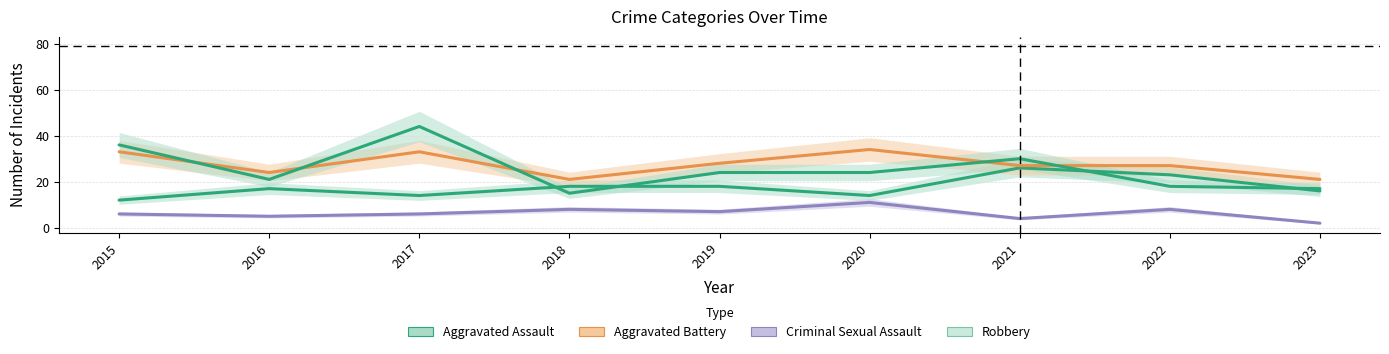

True or false: Aggravated Battery has more than 0 interior local peaks.

True